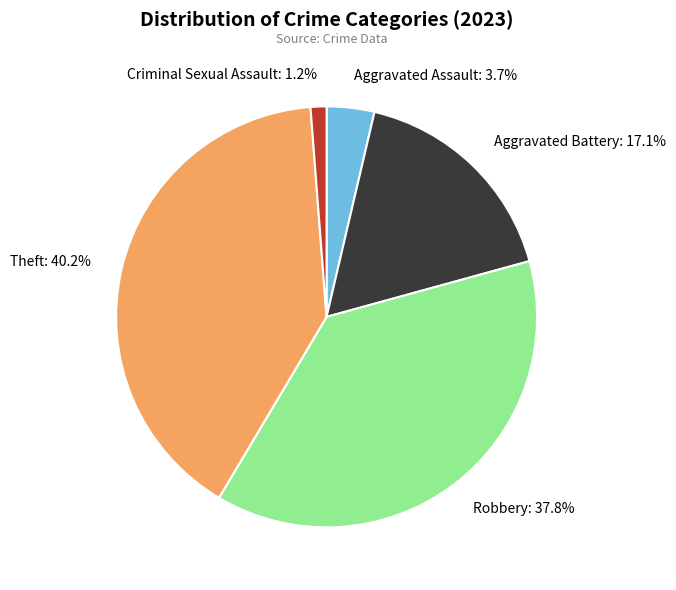

To the nearest percent, what is the difference between the Aggravated Battery and Criminal Sexual Assault slice percentages?

16%